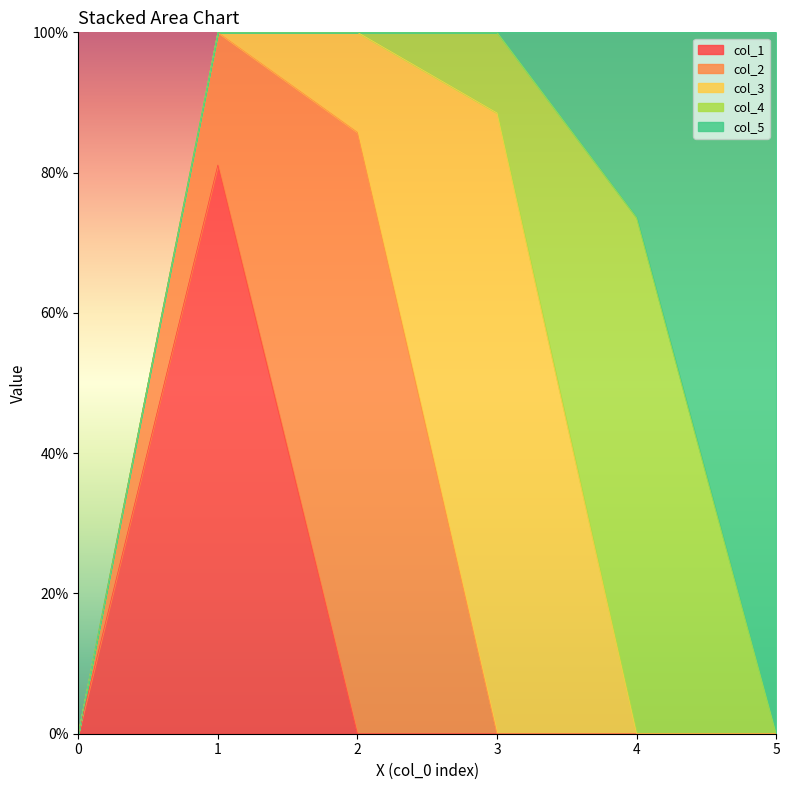

Which category has the highest value in the col_4 series?

4